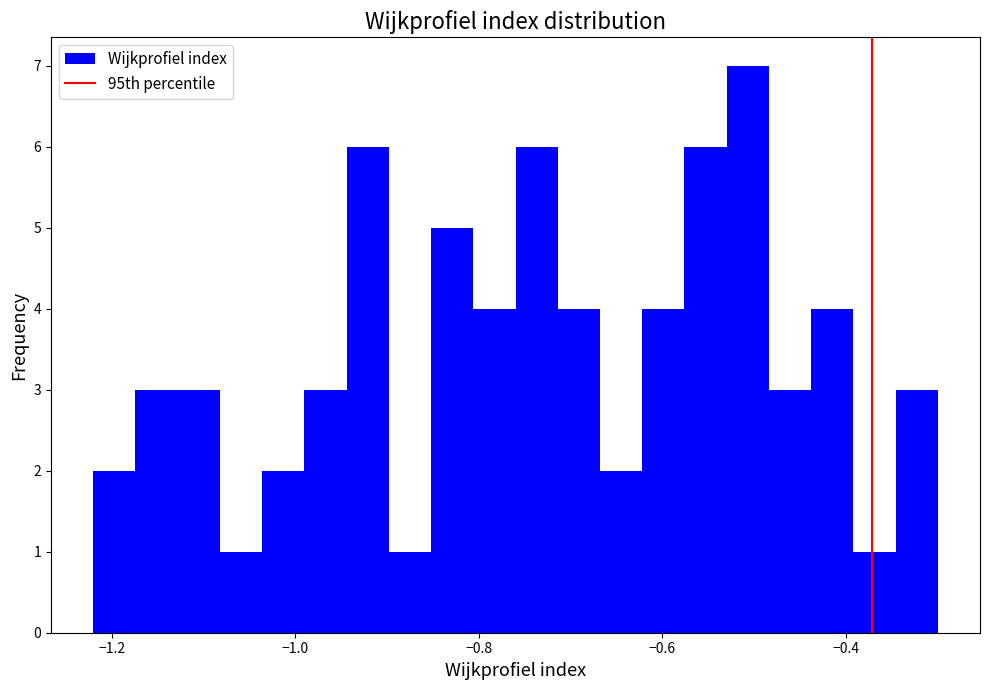

Around what value on the x-axis is the tallest bar? Give the approximate position of its centre, as read against the axis.

-0.50